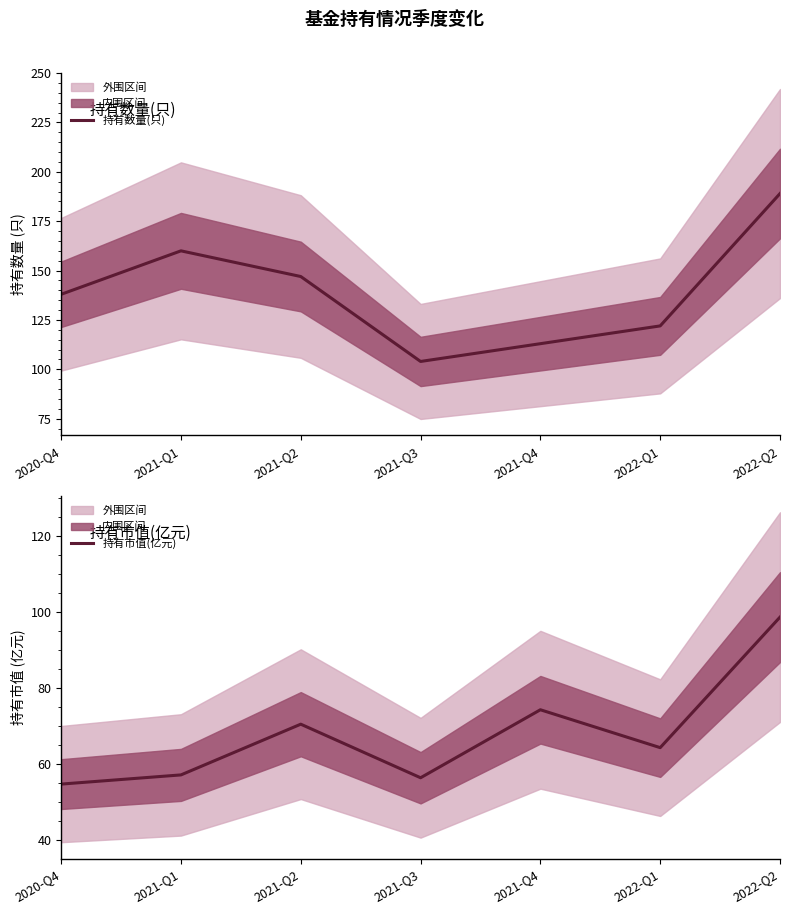

How many 持有数量(只) values are between 113 and 160?

5